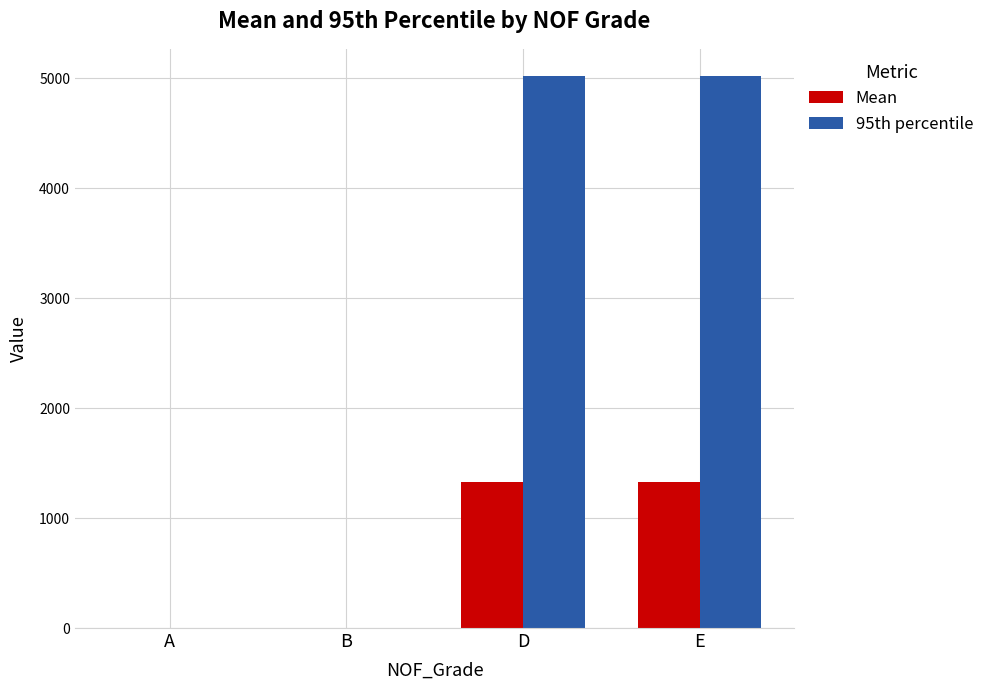

Does the chart contain stacked bars?

No